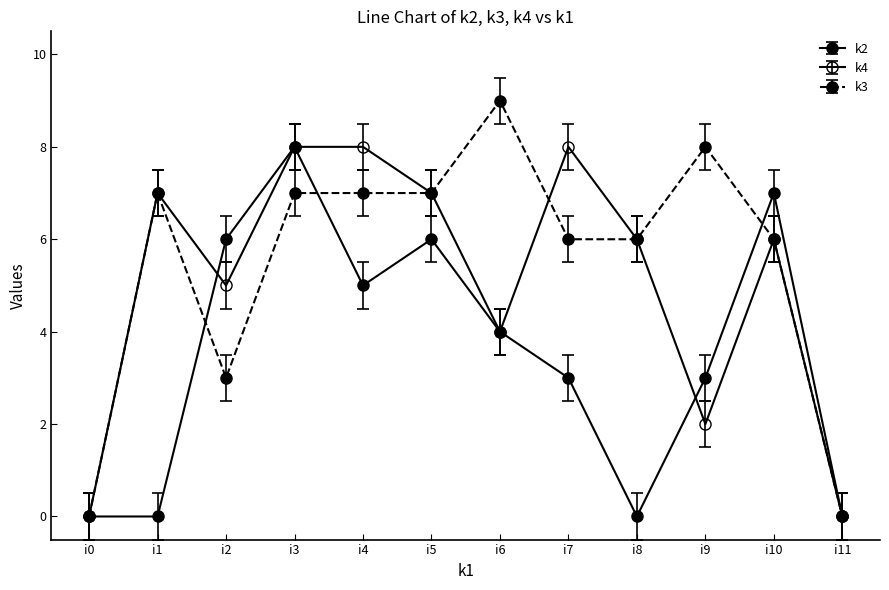

Count the number of data series in this chart.

3